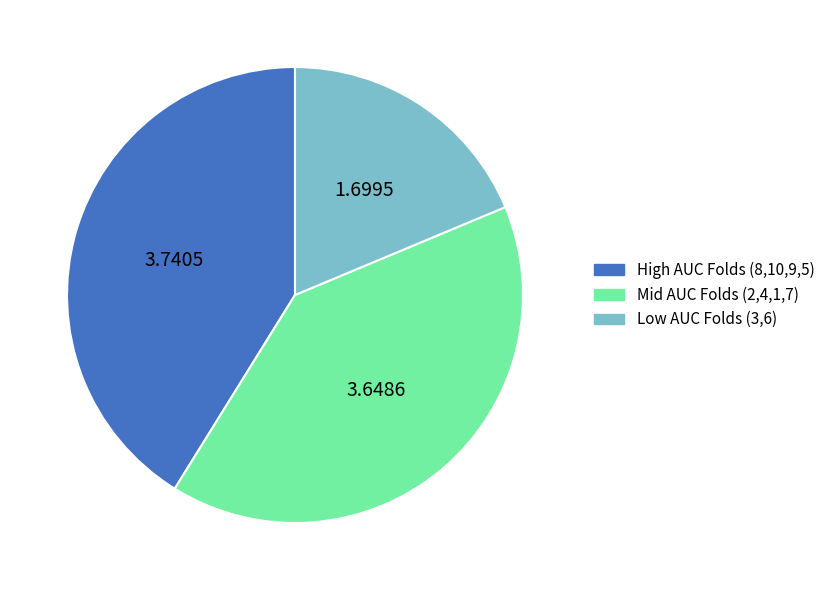

Does Low AUC Folds (3,6) represent more than half of the total?

No